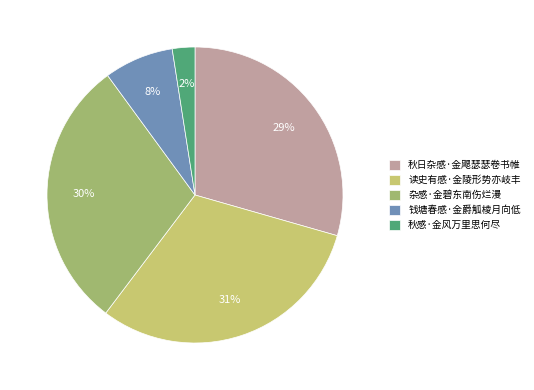

Which has a higher value, 秋感·金风万里思何尽 or 钱塘春感·金爵觚棱月向低?

钱塘春感·金爵觚棱月向低